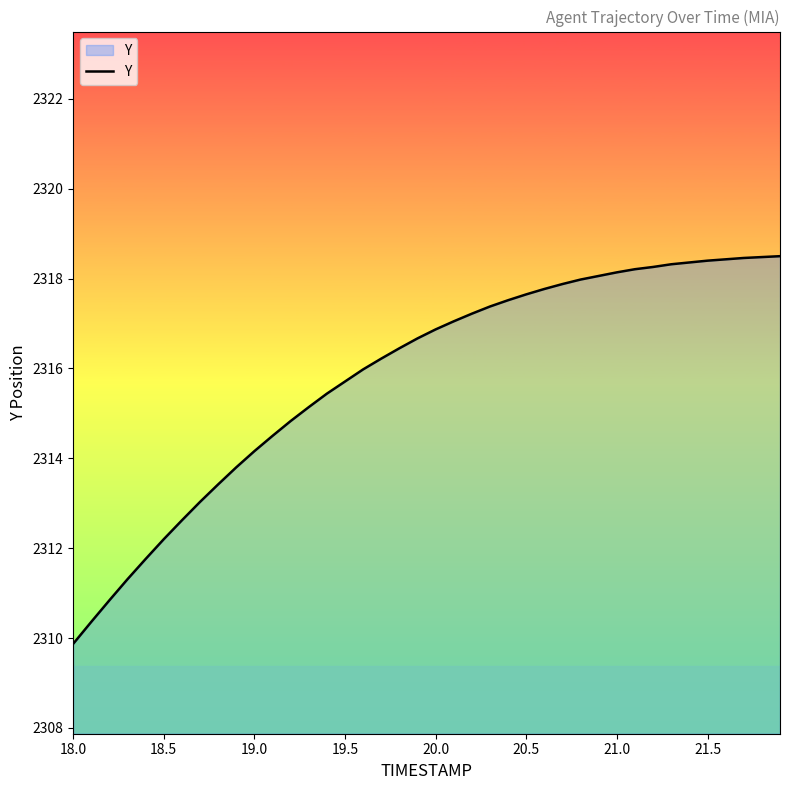

What is the smallest value displayed?

2309.9